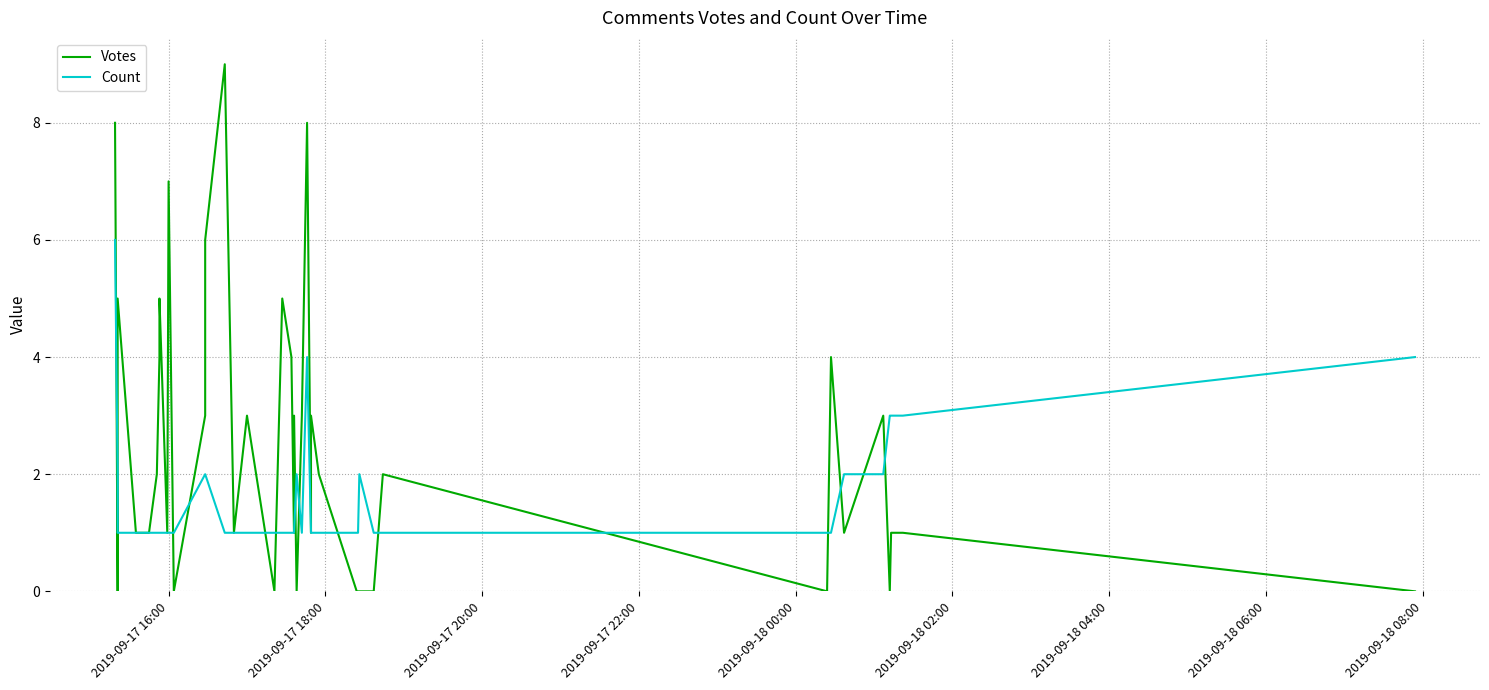

What are all the series names shown in the legend?

Votes, Count